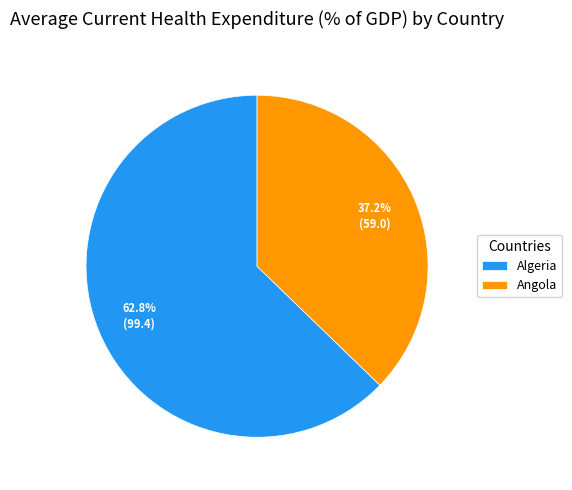

To the nearest percent, what is the difference between the largest and smallest slice percentages?

26%